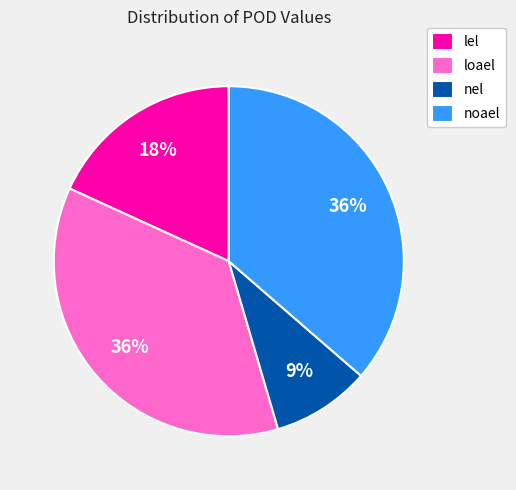

What is the ratio of the value at lel to the value at nel?

2.0